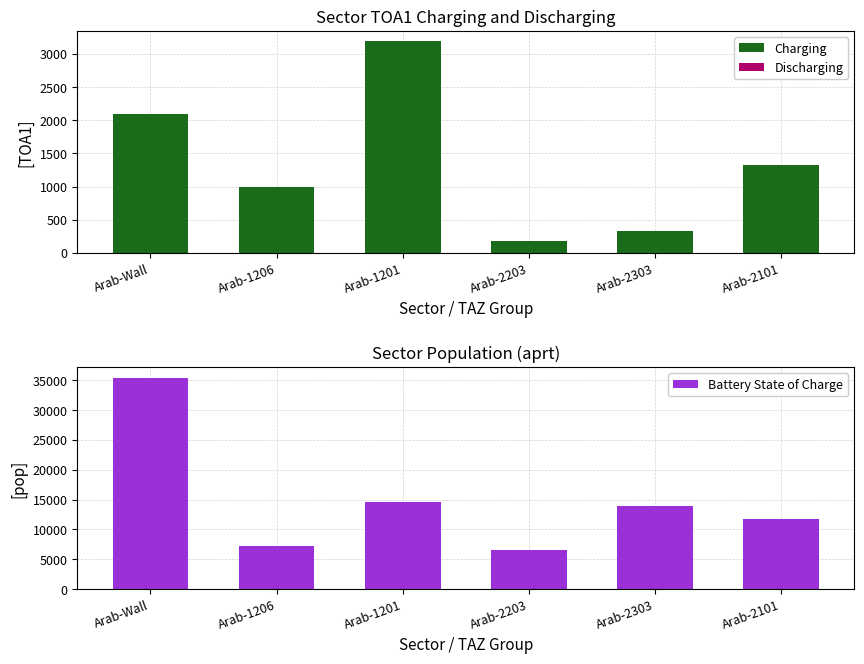

At how many categories does at least one series exceed 25914?

1